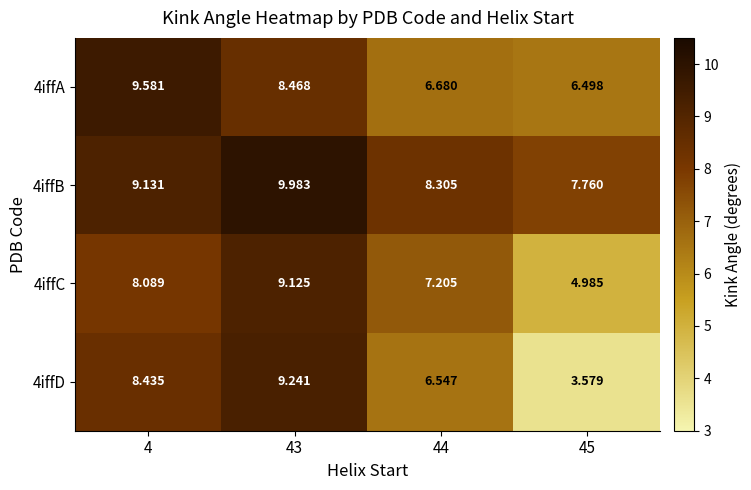

Is the value of 4iffA at 4 greater than the value of 4iffC at 4?

Yes